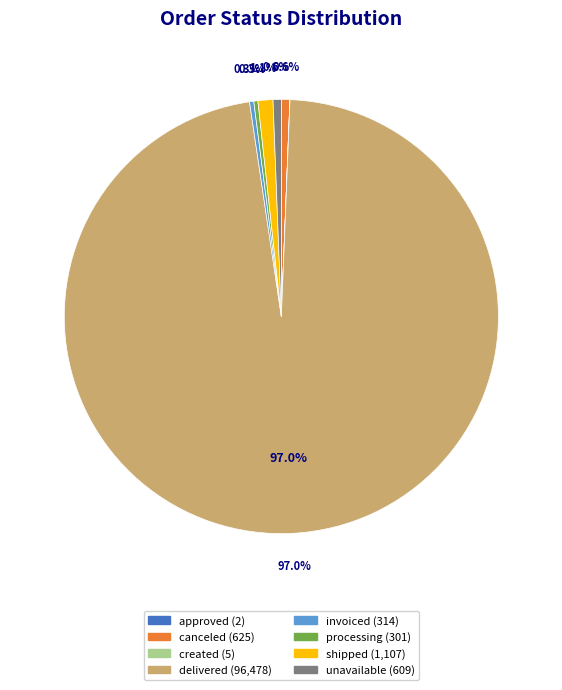

Between invoiced and shipped, which is larger?

shipped